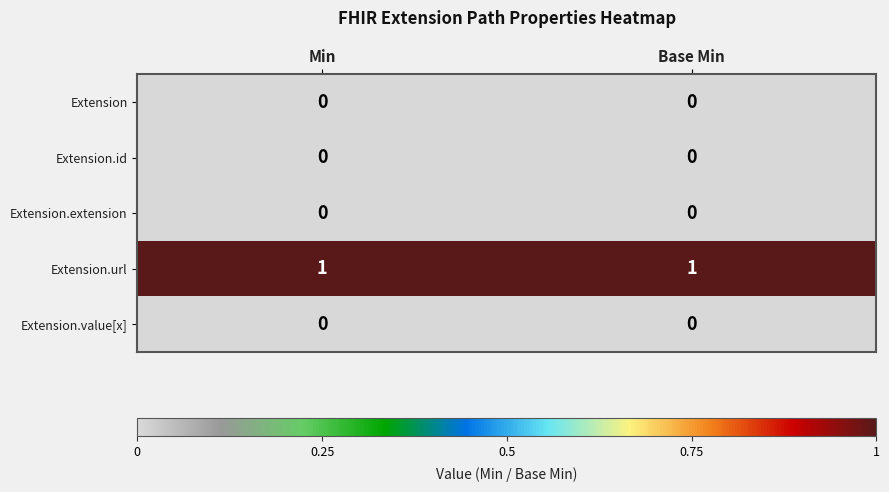

The Extension.url series shows 1 at Base Min. True or false?

True